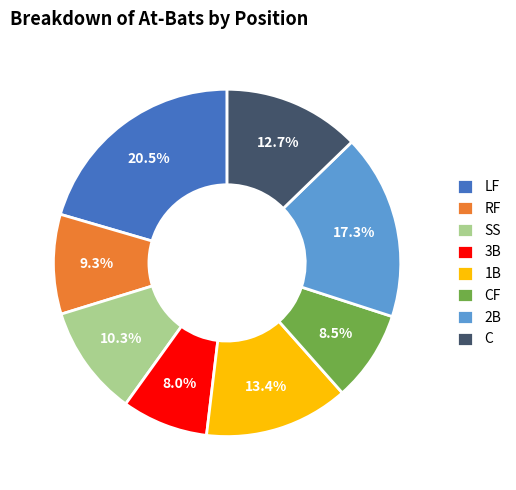

Do RF and 2B together represent more than half of the pie?

No